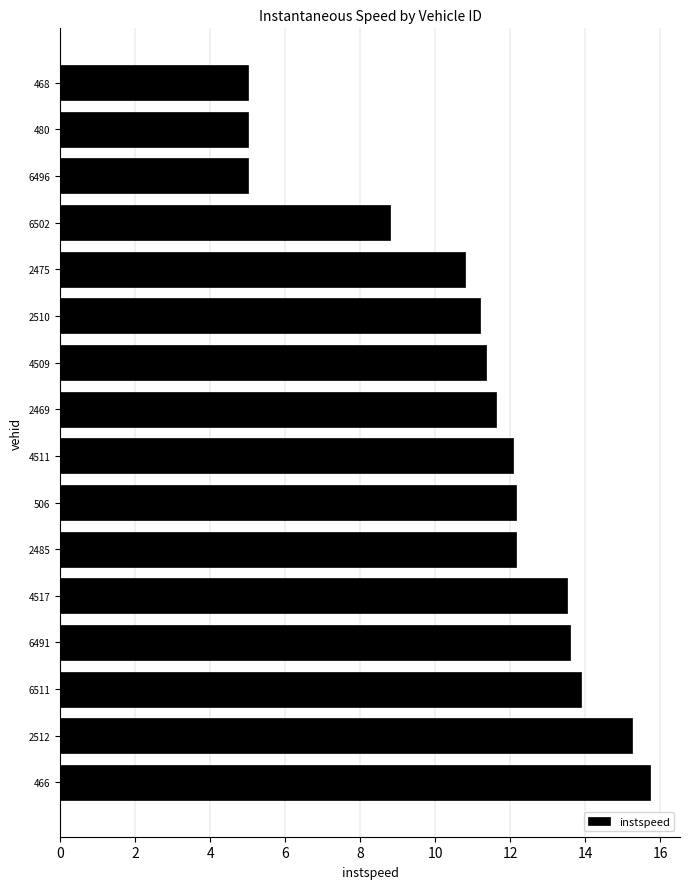

Does the chart contain stacked bars?

No